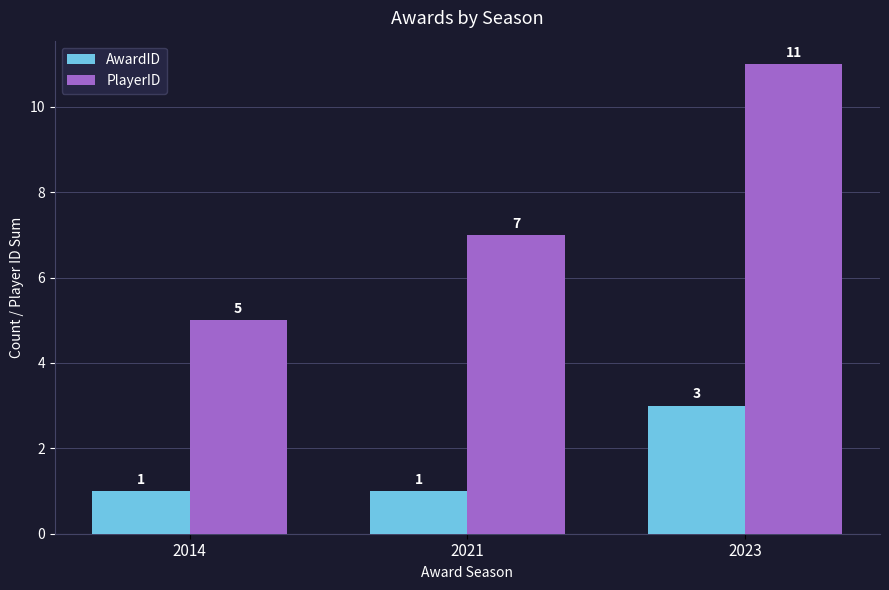

List the series in order of their peak value, highest first.

PlayerID, AwardID